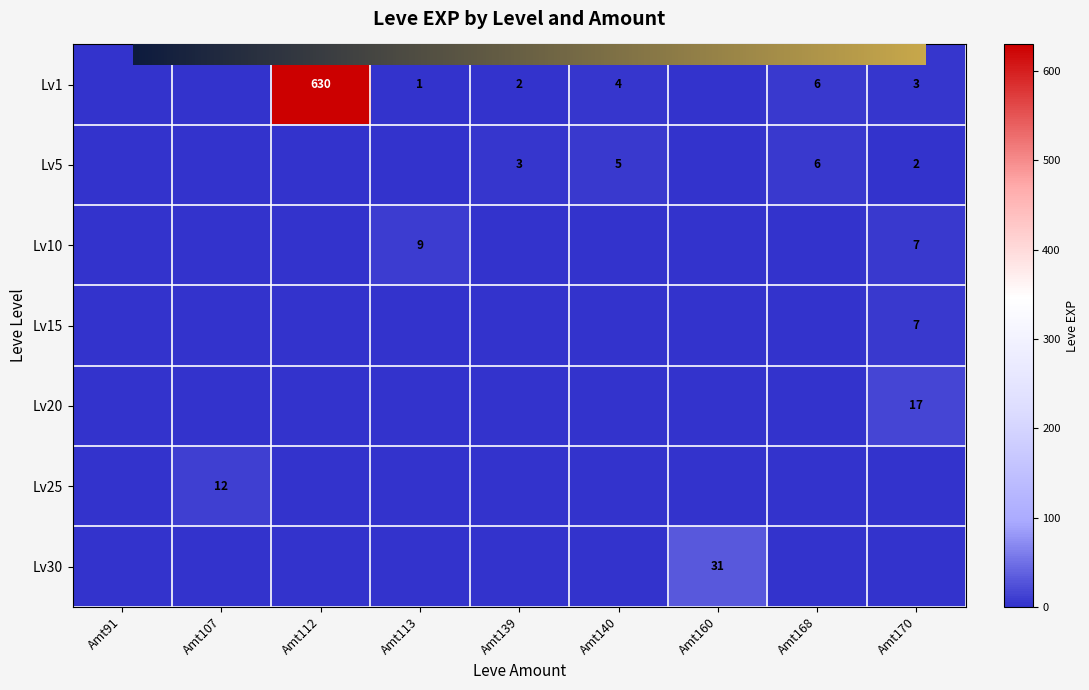

What is the sum of the 1 values at Amt107 and Amt170?

3